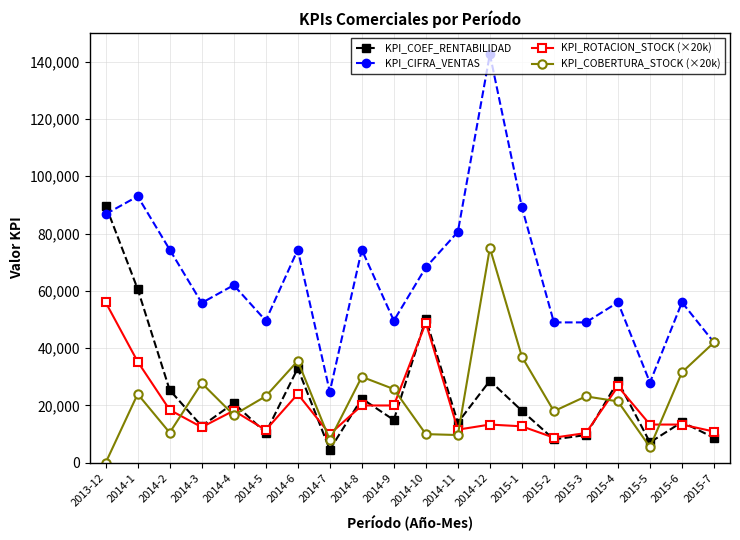

The value of KPI_COEF_RENTABILIDAD at 2014-1 is 105379.2. True or false?

False